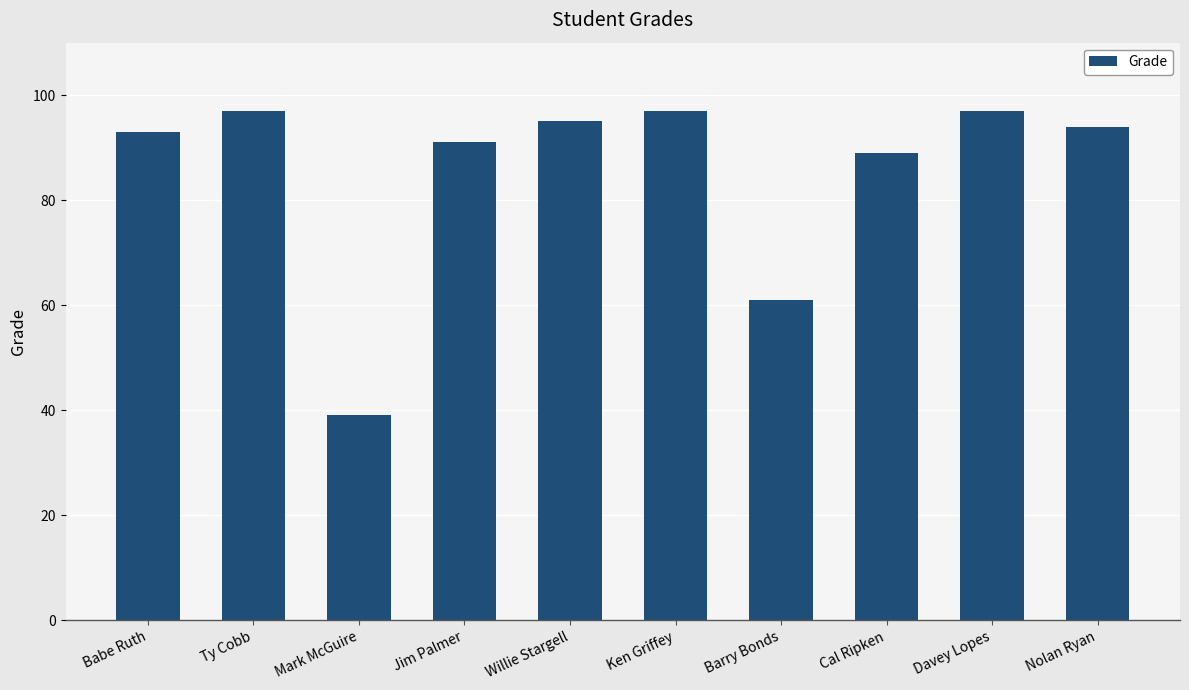

Reading left to right, transcribe all the data shown in this chart.

93	97	39	91	95	97	61	89	97	94